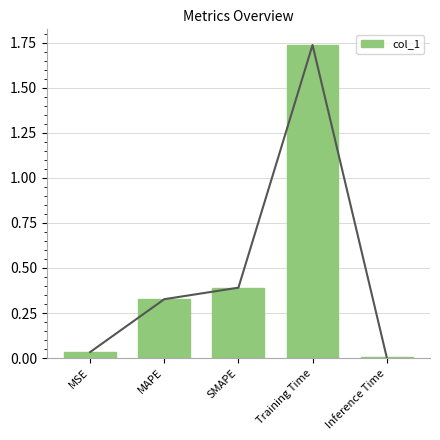

At which label is the value closest to 0?

Inference Time